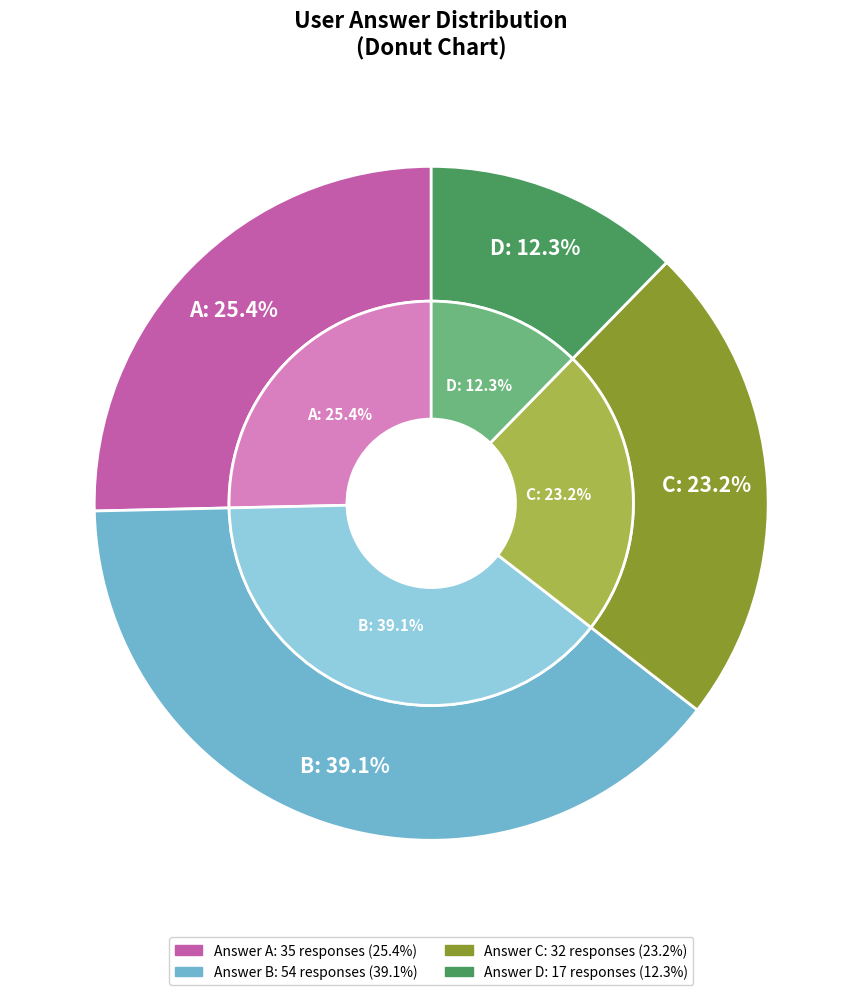

Is it true that d is 7% of the pie?

False